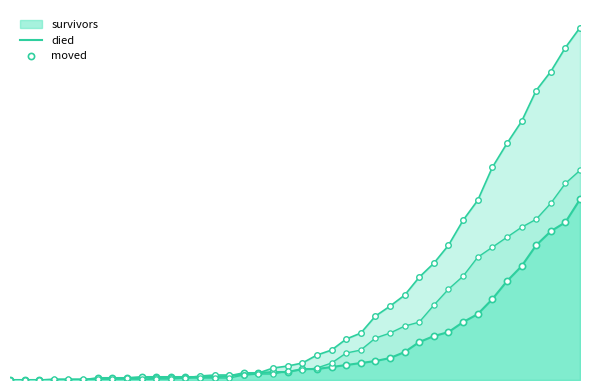

Which series has the largest Y range (max minus min)?

died